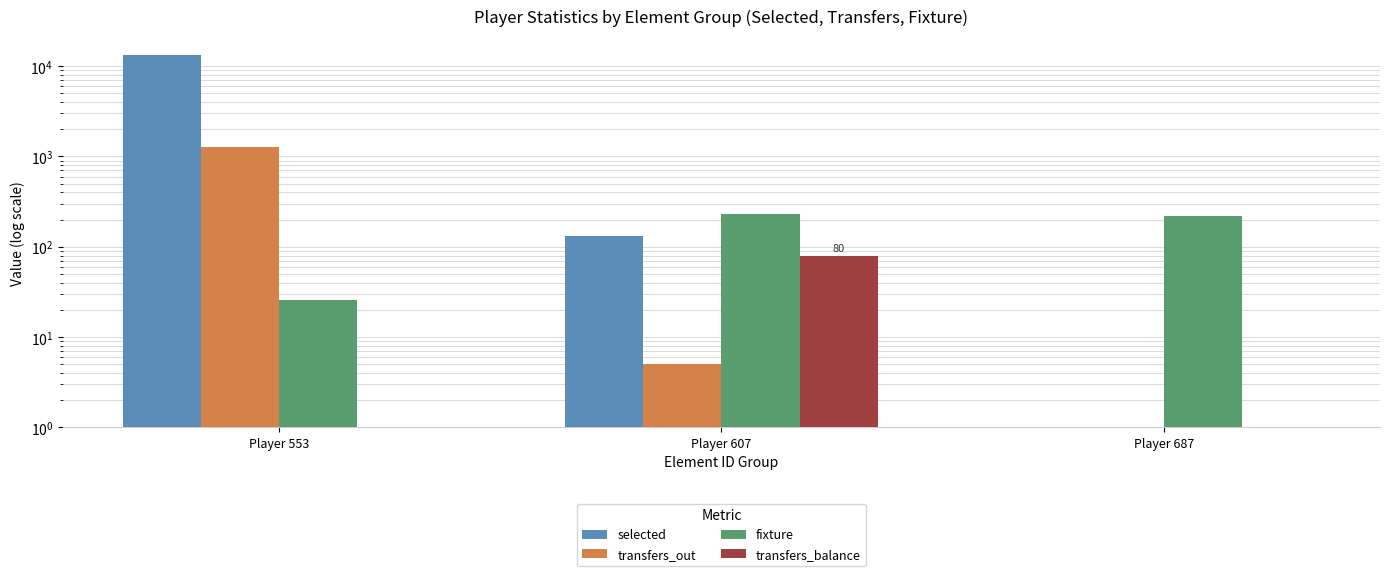

Between Player 553 and Player 607, which is larger?

Player 553